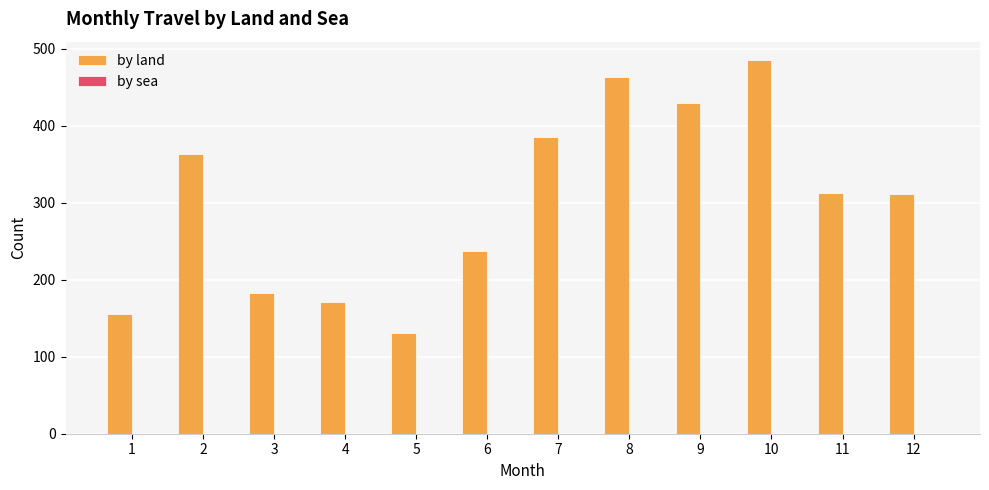

The value at 10 is 735. True or false?

False